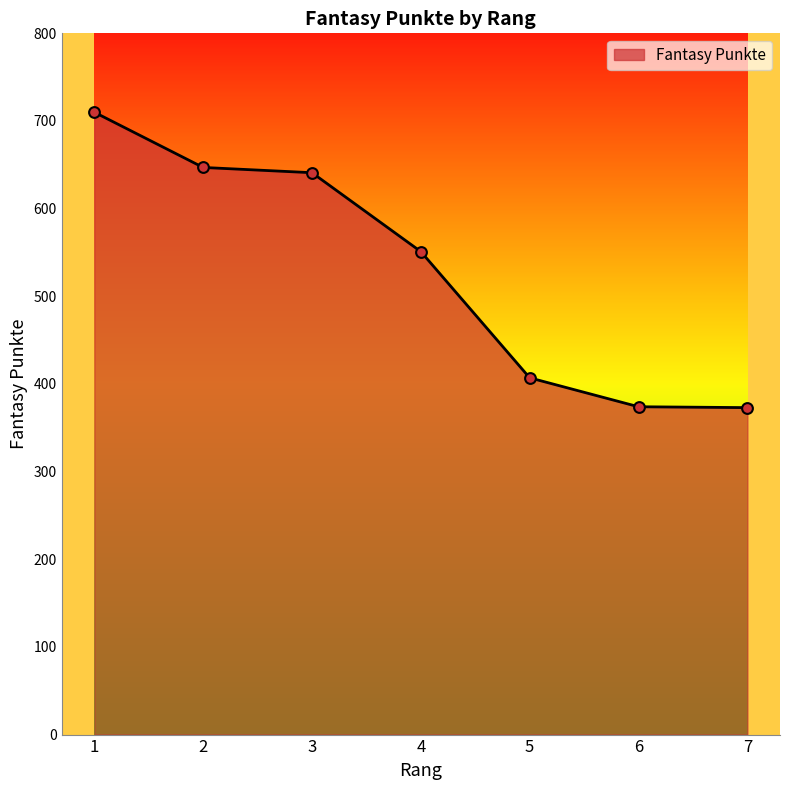

Approximately how many times larger is the value at 7 compared to 1?

0.5